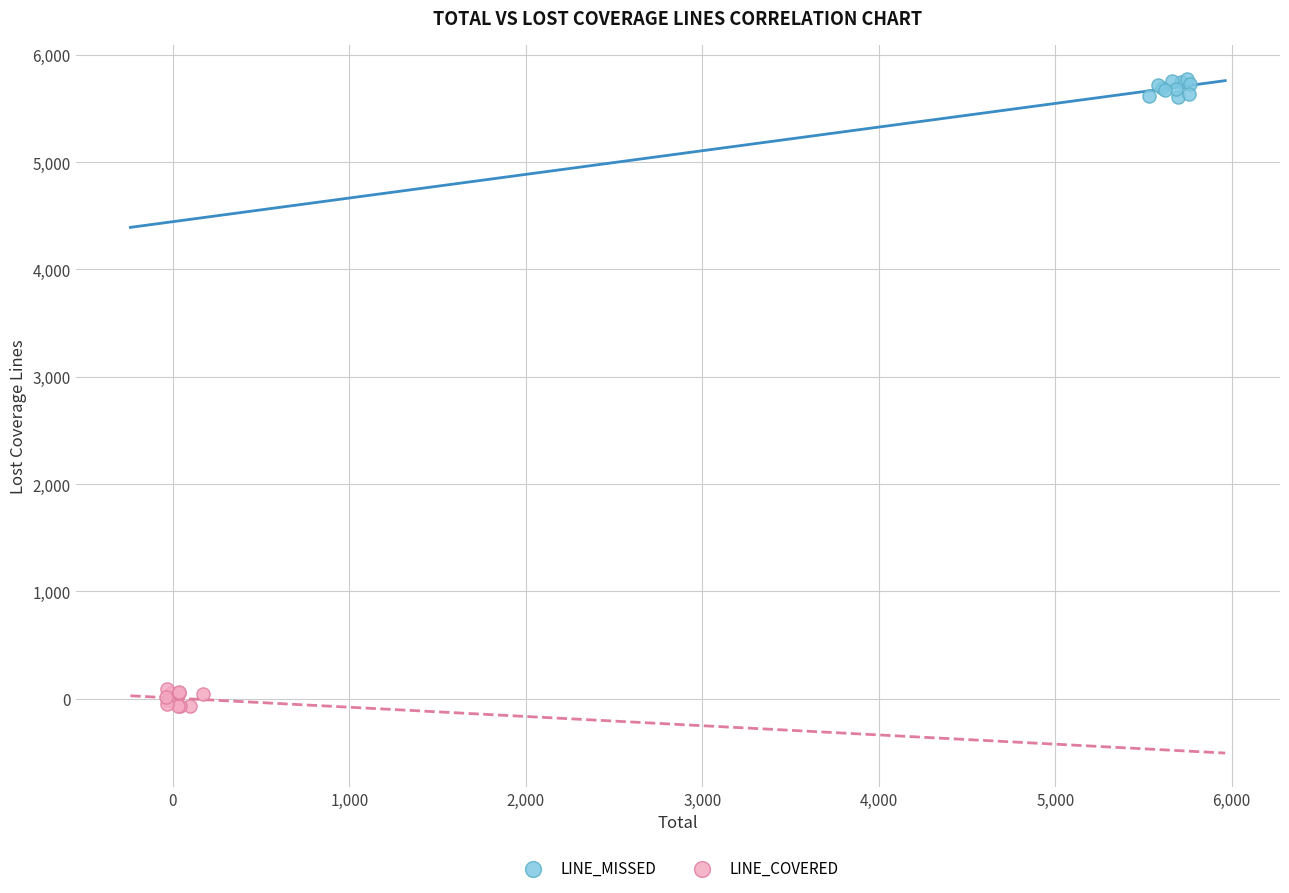

What are all the series names shown in the legend?

LINE_MISSED, LINE_COVERED